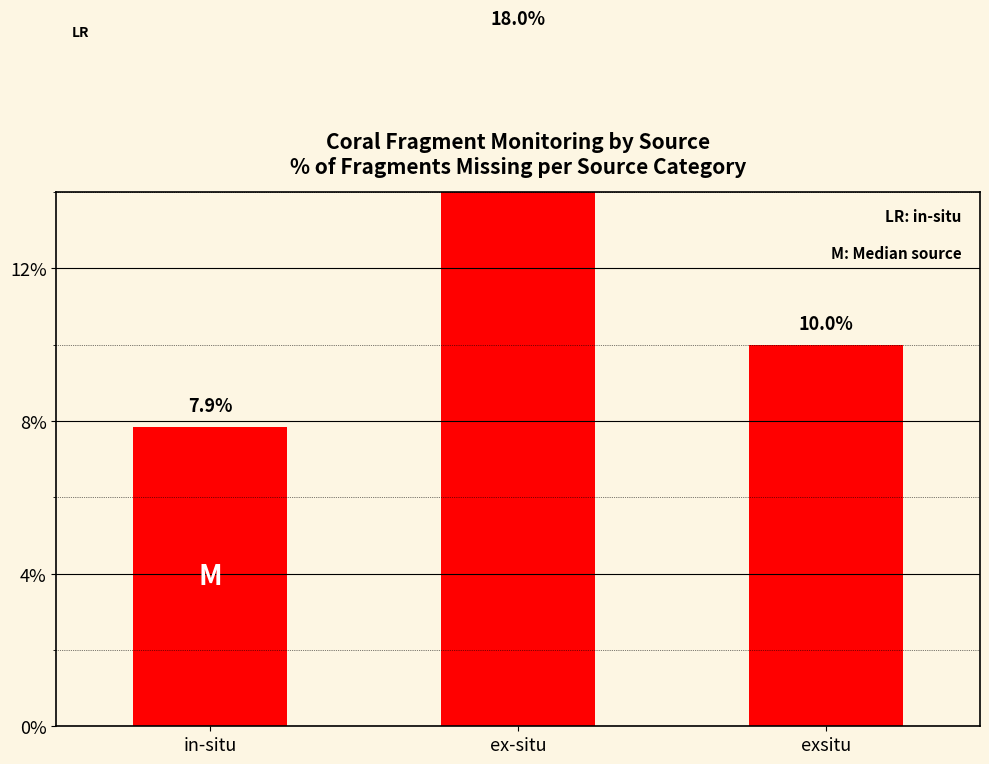

What is the ratio of the value at exsitu to the value at in-situ?

1.3